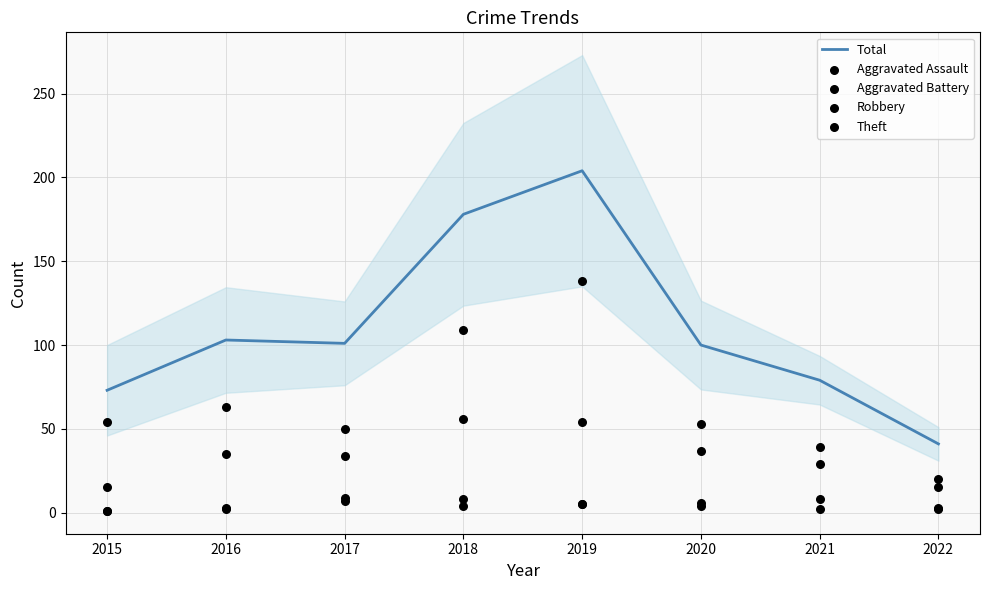

Which series has the largest total across all categories?

Total